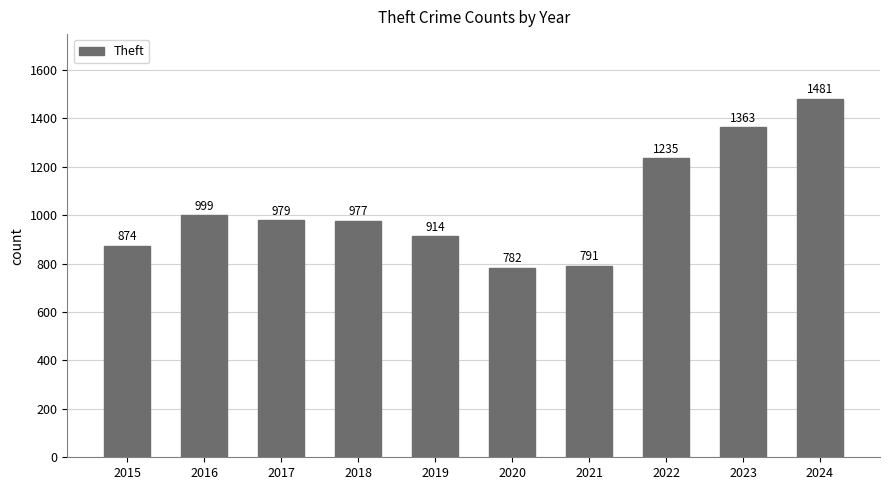

What is the ratio of the value at 2019 to the value at 2023?

0.7